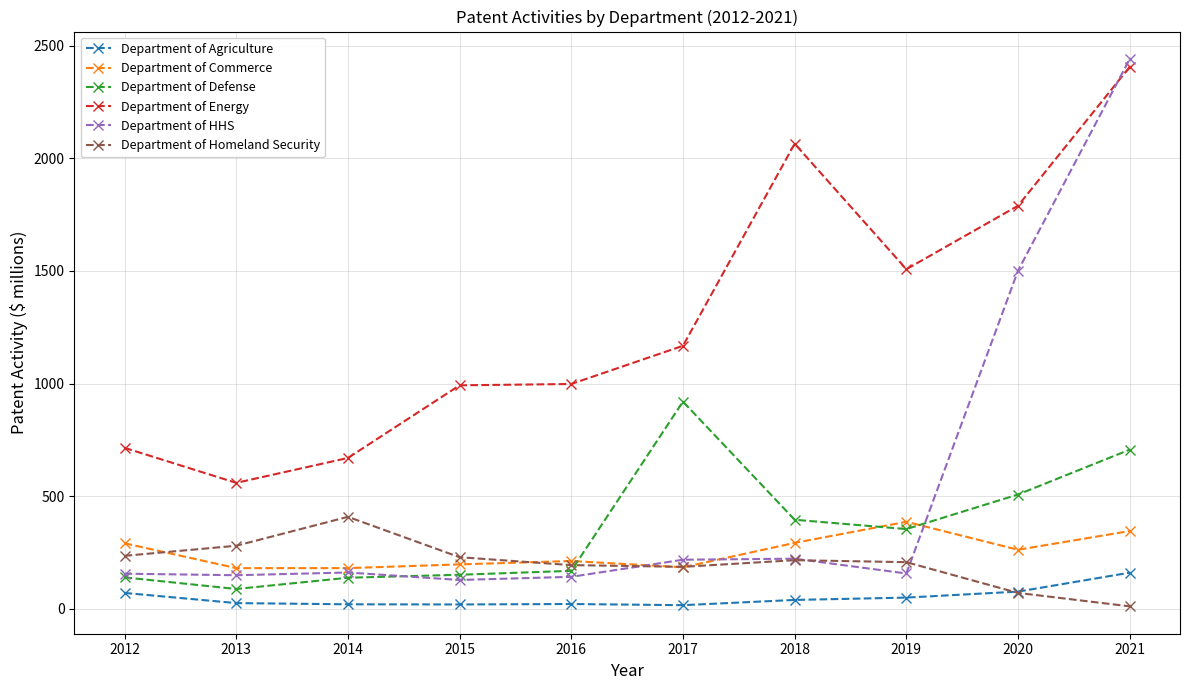

True or false: Department of Agriculture and Department of HHS intersect in this chart.

False